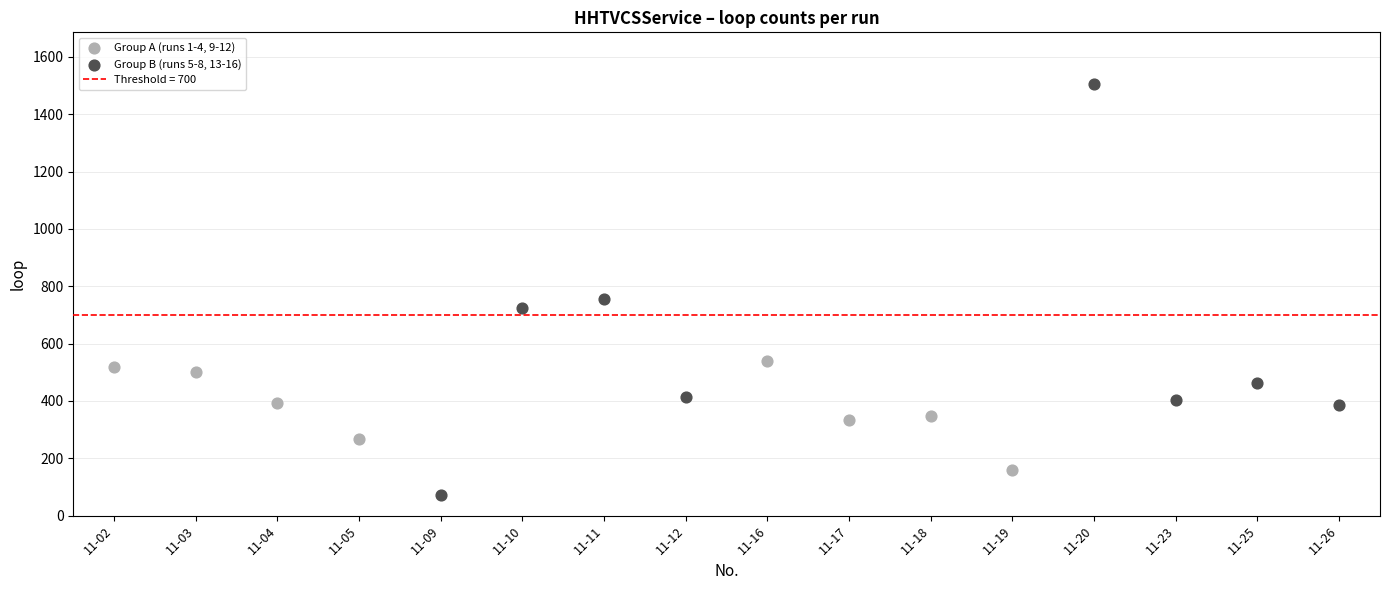

Which series contains the highest Y value?

Group B (runs 5-8, 13-16)